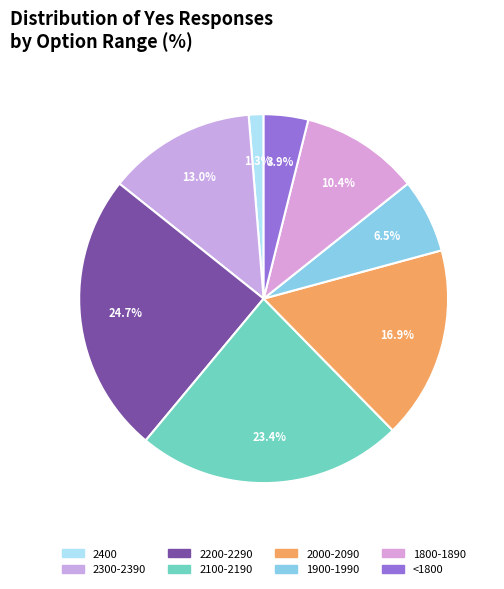

The 1800-1890 slice represents 24% of the pie. True or false?

False